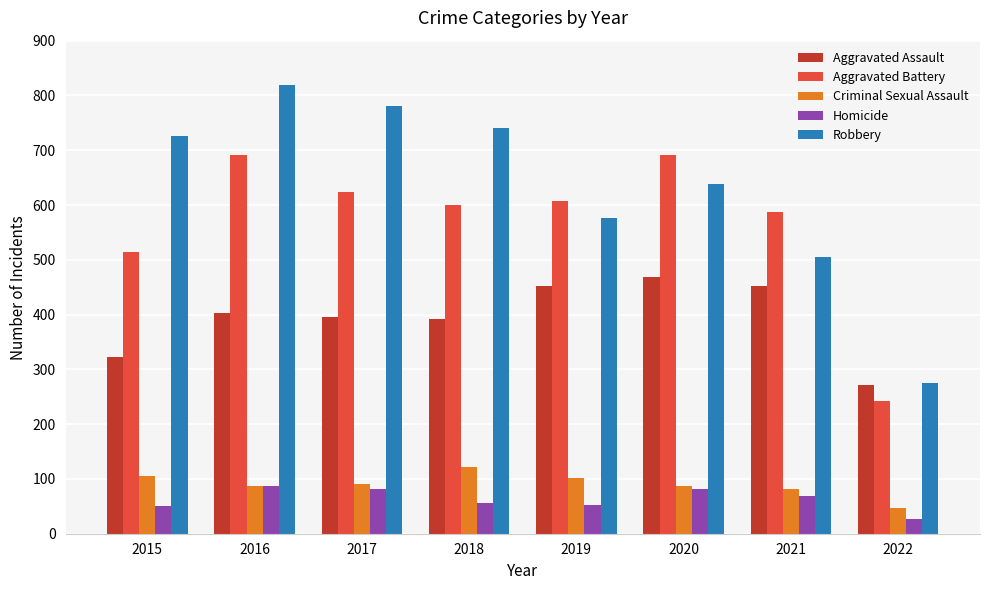

How many bars are there in total?

40